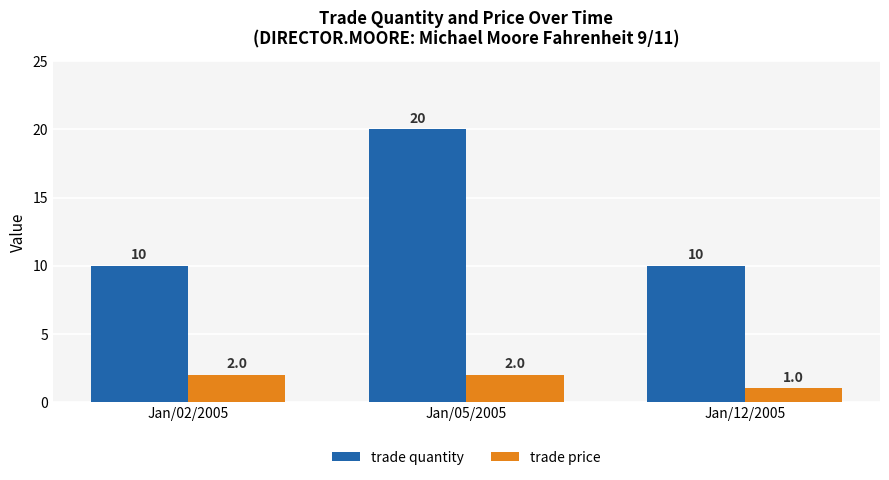

True or false: trade price has a value of 1 at Jan/05/2005.

False